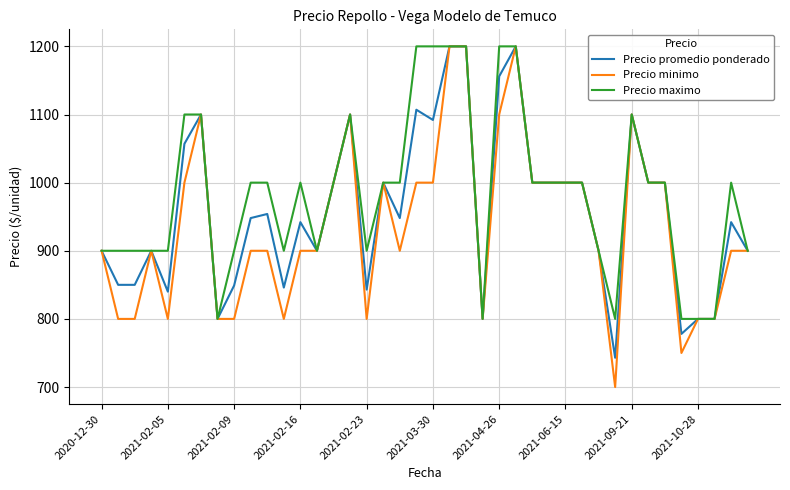

Which series has the largest range (max minus min)?

Precio minimo